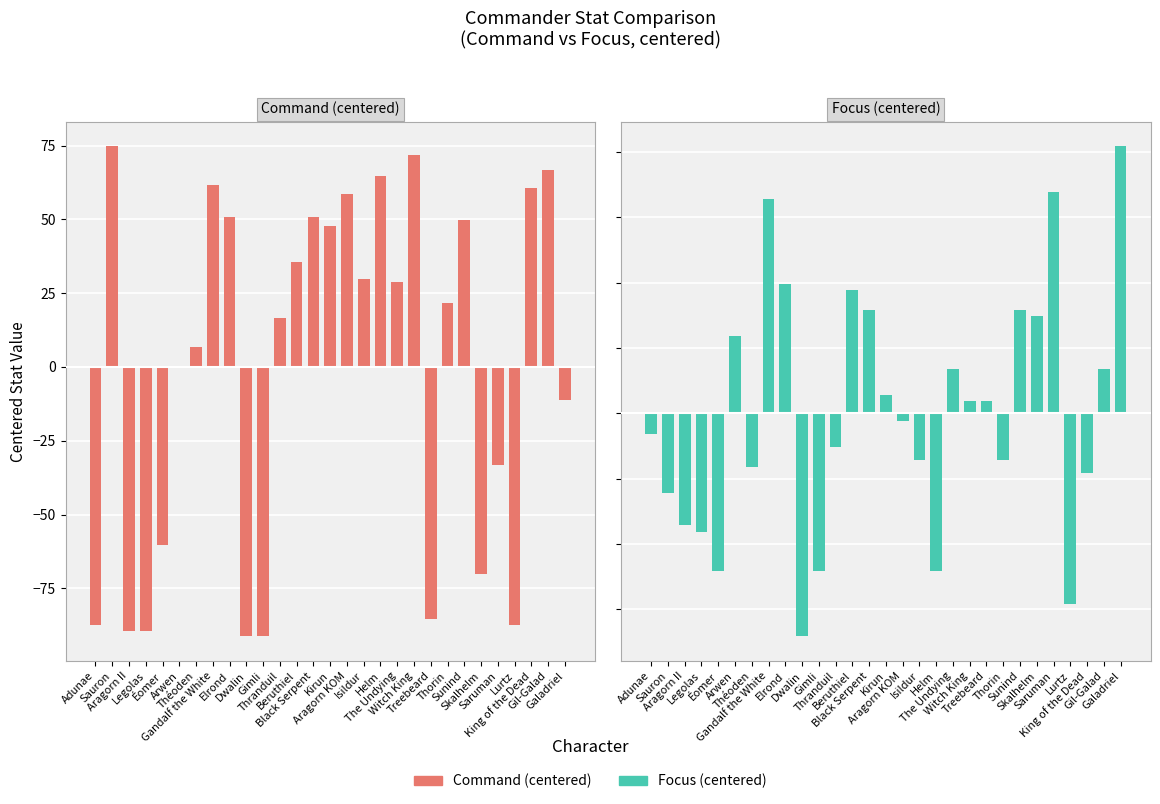

The value of Focus (centered) at Beruthiel is 18.8. True or false?

True